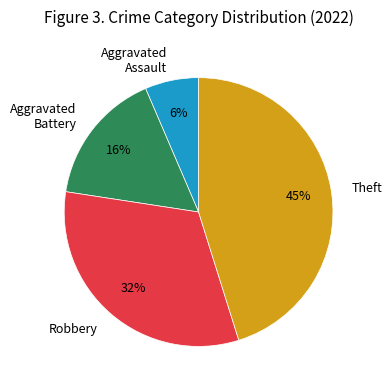

To the nearest percent, what percentage of the pie is Theft?

45%